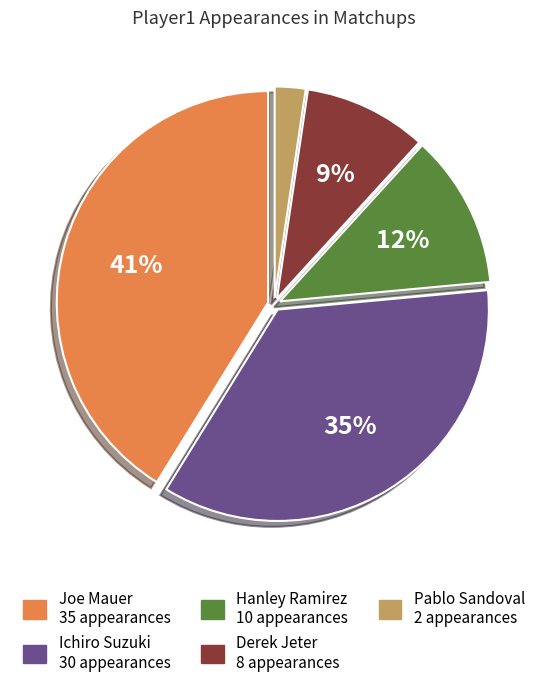

Does any single category account for the majority?

No